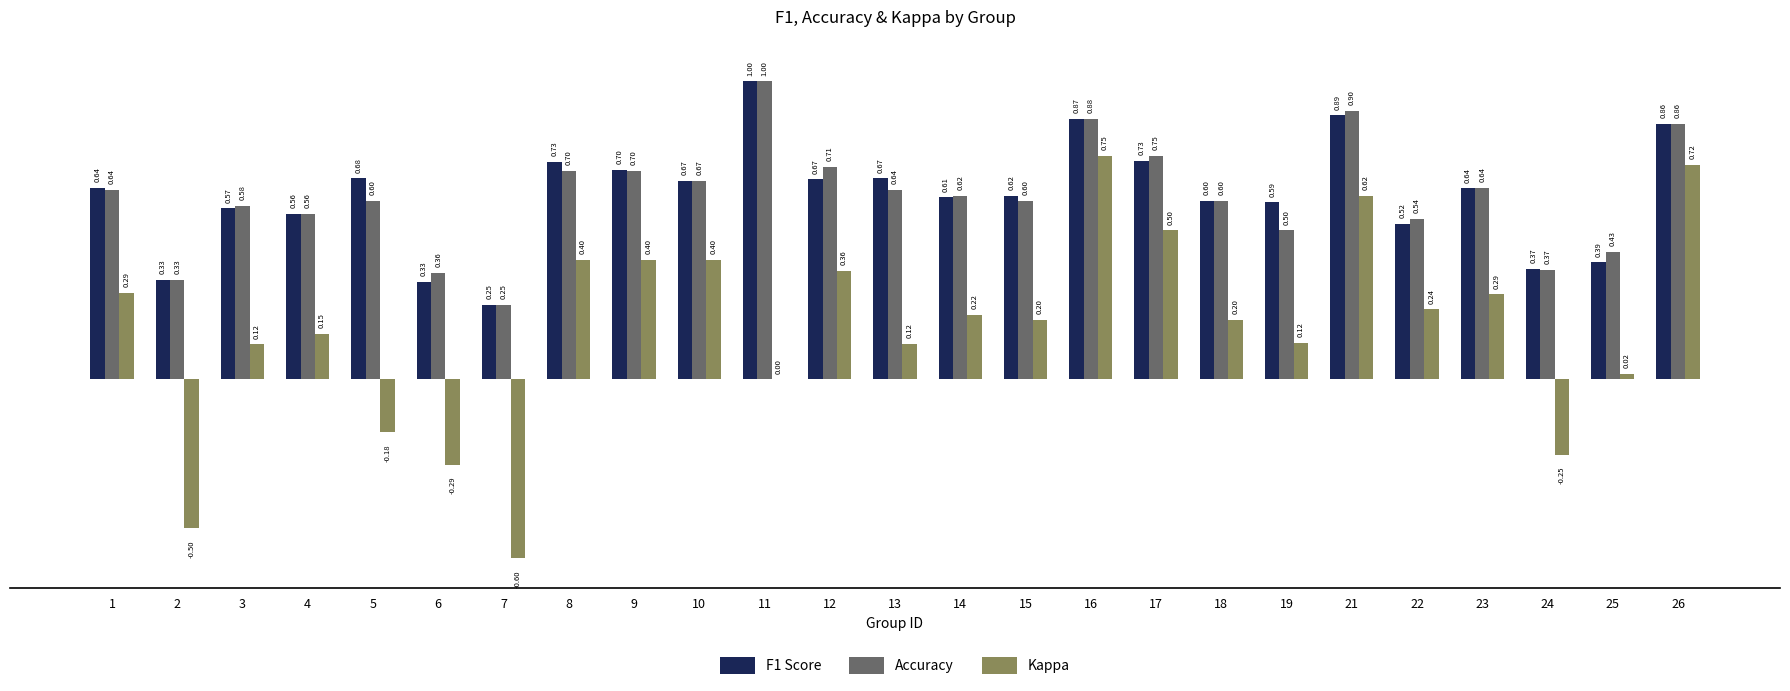

Is the value of Accuracy at 1 greater than the value of F1 Score at 10?

No